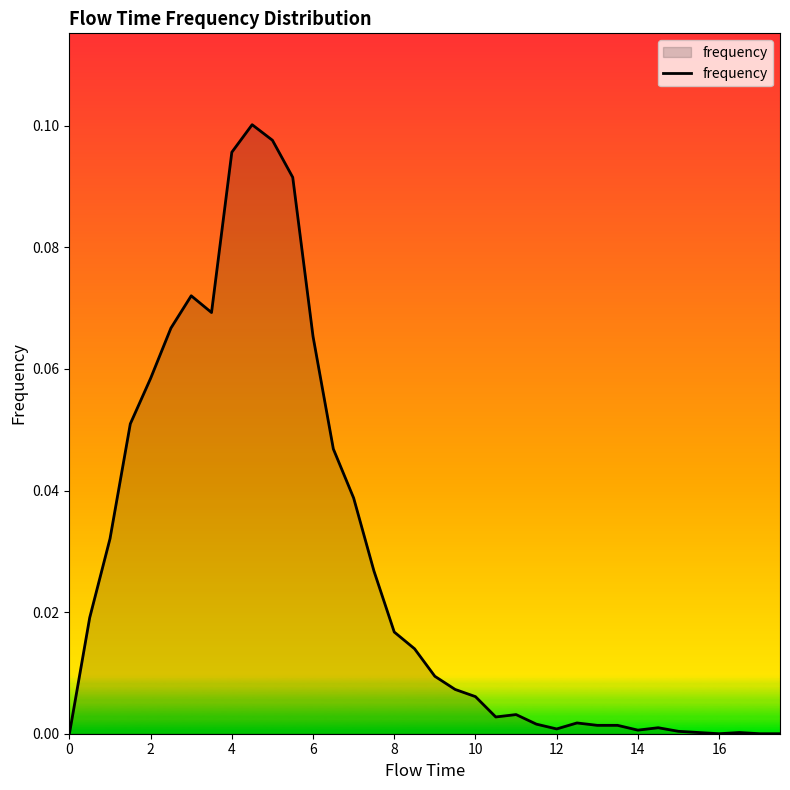

True or false: the data shows 0.0 at 14.

True